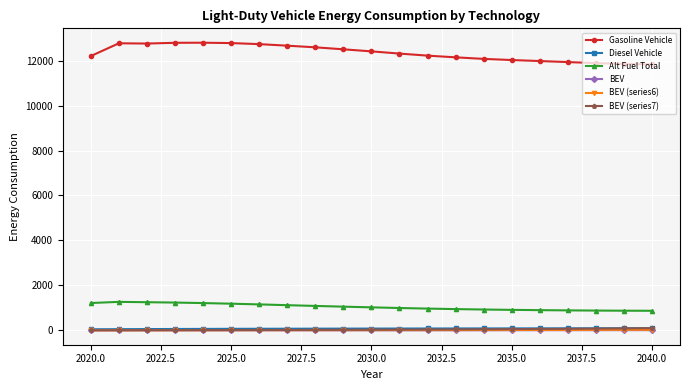

What is the value of the Gasoline Vehicle point at the 17th from the left?

11978.4